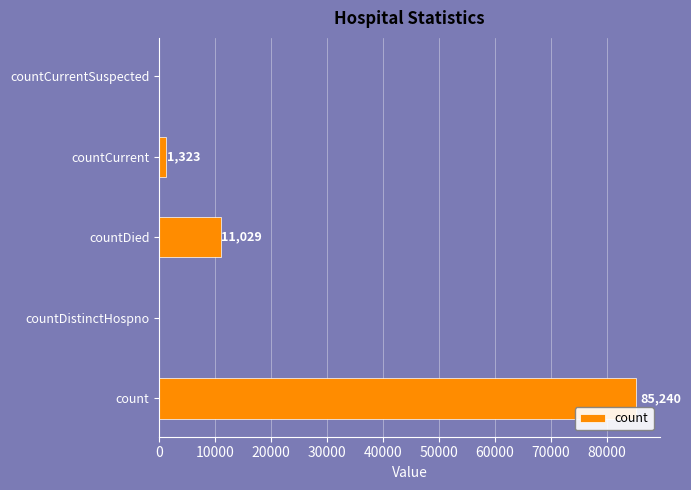

How many data points does each series have?

5